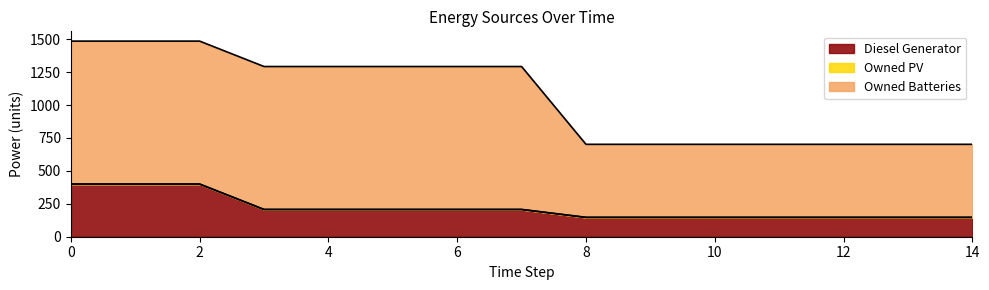

Reading left to right, list all the values displayed in this chart.

Diesel Generator: 400.0	400.0	400.0	207.0	207.0	207.0	207.0	207.0	147.0	147.0	147.0	147.0	147.0	147.0	147.0
Owned PV: 0.0	0.0	0.0	0.0	0.0	0.0	0.0	0.0	0.0	0.0	0.0	0.0	0.0	0.0	0.0
Owned Batteries: 1086.0	1086.0	1086.0	1086.0	1086.0	1086.0	1086.0	1086.0	555.0	555.0	555.0	555.0	555.0	555.0	555.0